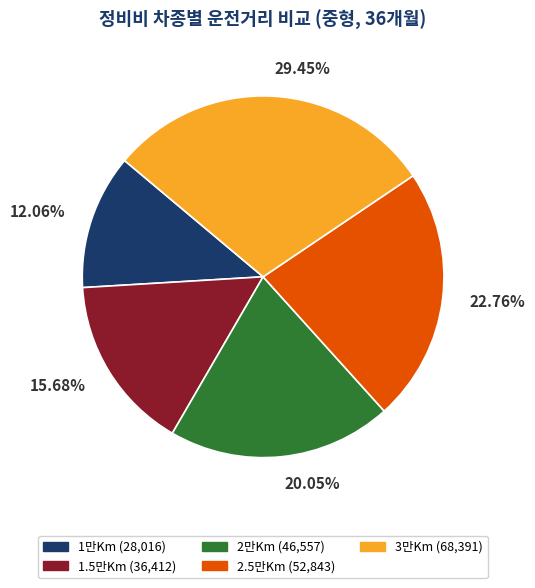

How much of the chart is everything except 1.5만Km?

84.3%